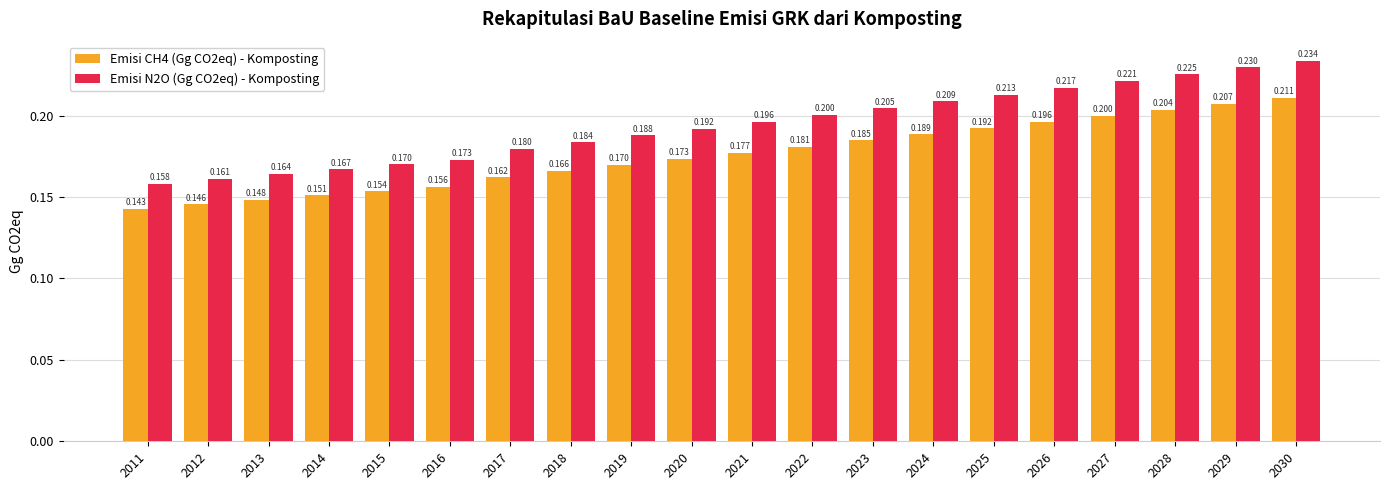

What is the value of the Emisi N2O (Gg CO2eq) - Komposting bar at the 6th from the left?

0.2